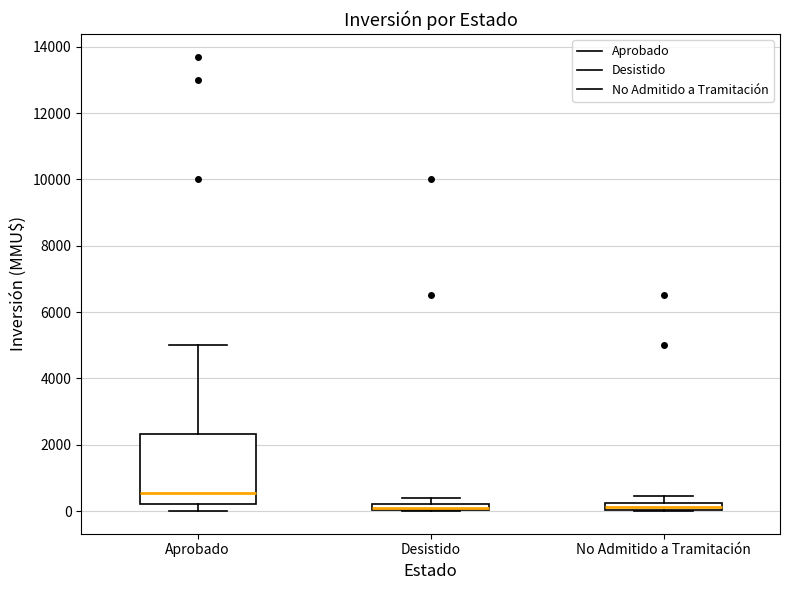

Where is the lower edge of the box for Desistido on the y-axis? The values are not printed on the chart, so give them approximately, as read against the axis.

0